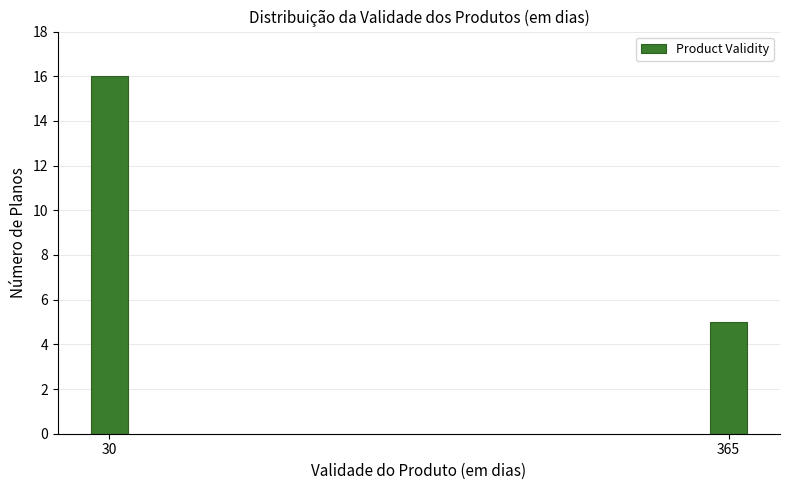

Reading left to right, extract all data points from this chart.

30=16	365=5